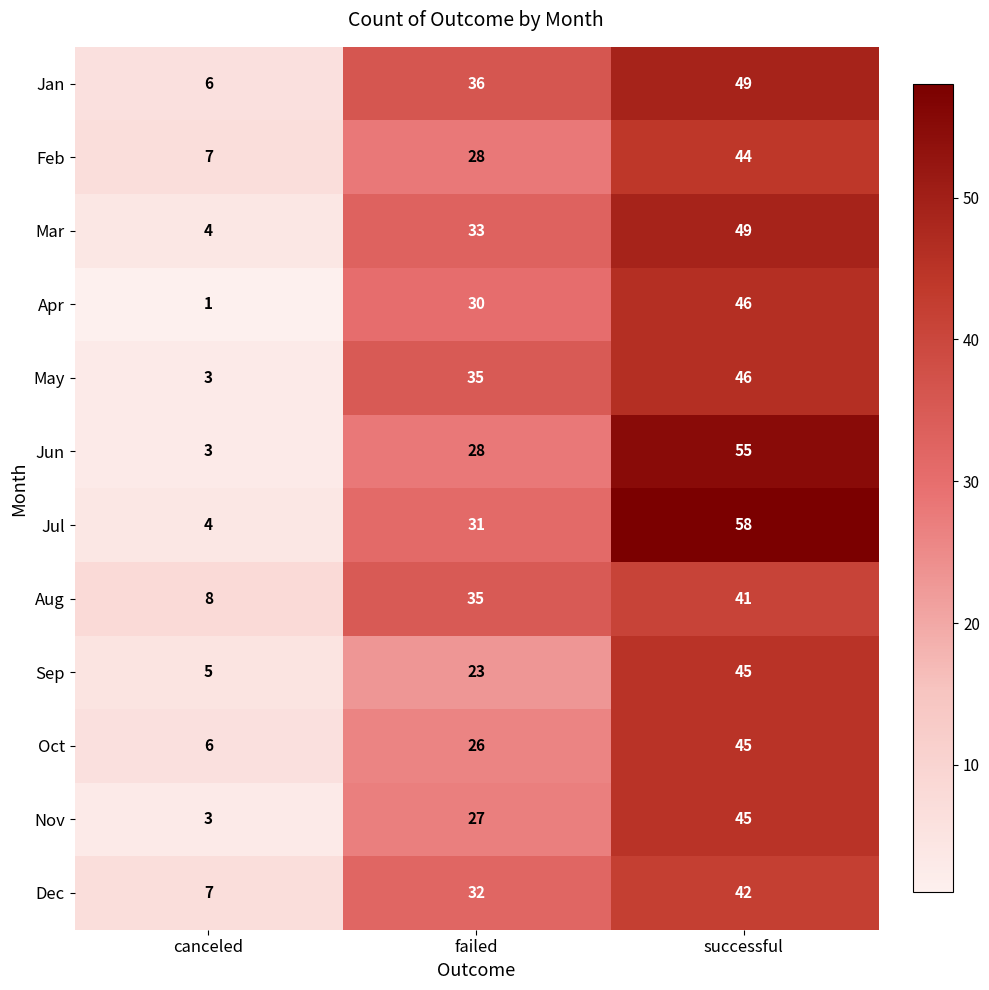

At which category does the chart reach its minimum across all series?

canceled